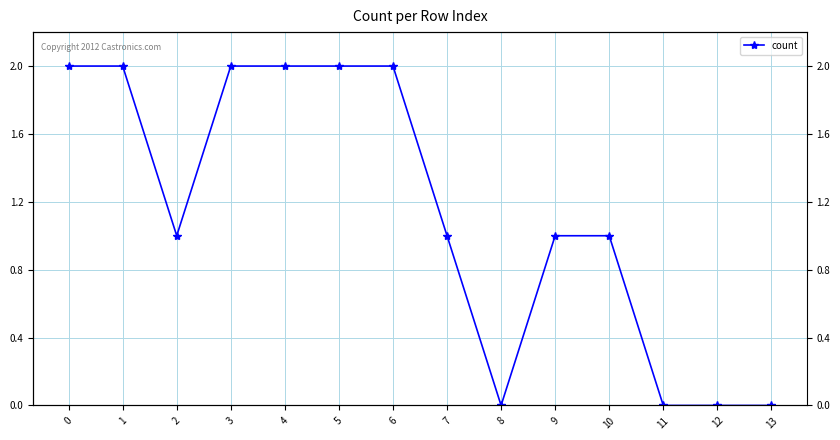

List the labels in order of value, largest first.

0, 1, 3, 4, 5, 6, 2, 7, 9, 10, 8, 11, 12, 13